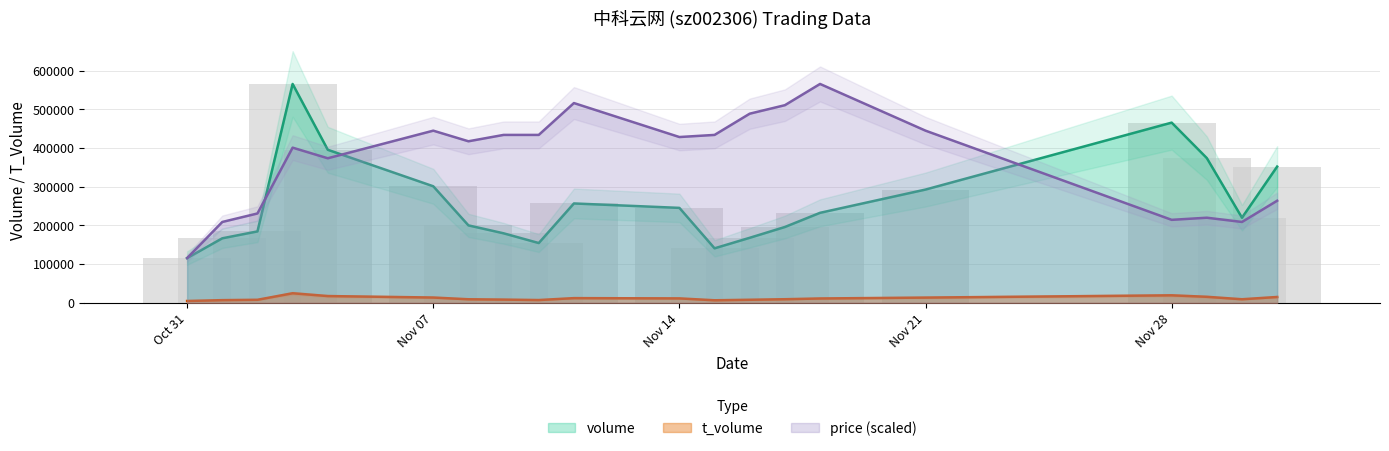

What position from the left is Oct 31?

1